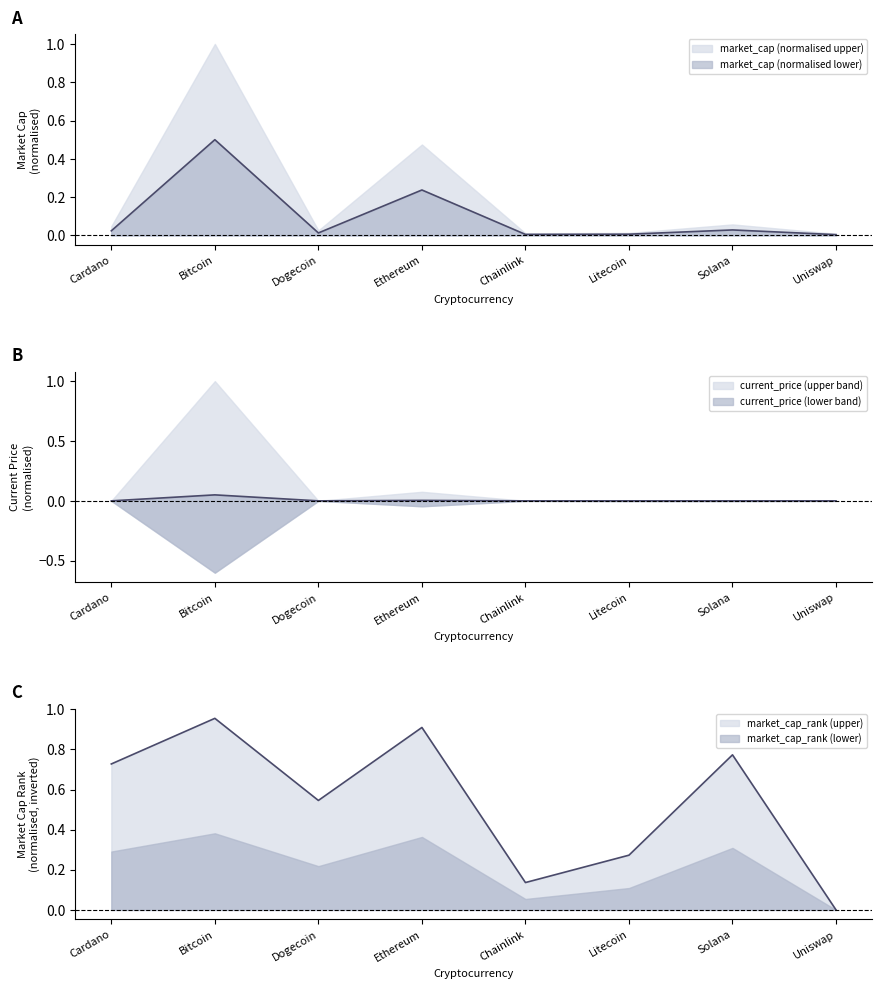

In market_cap, how many points are higher than both neighbors (excluding endpoints)?

3